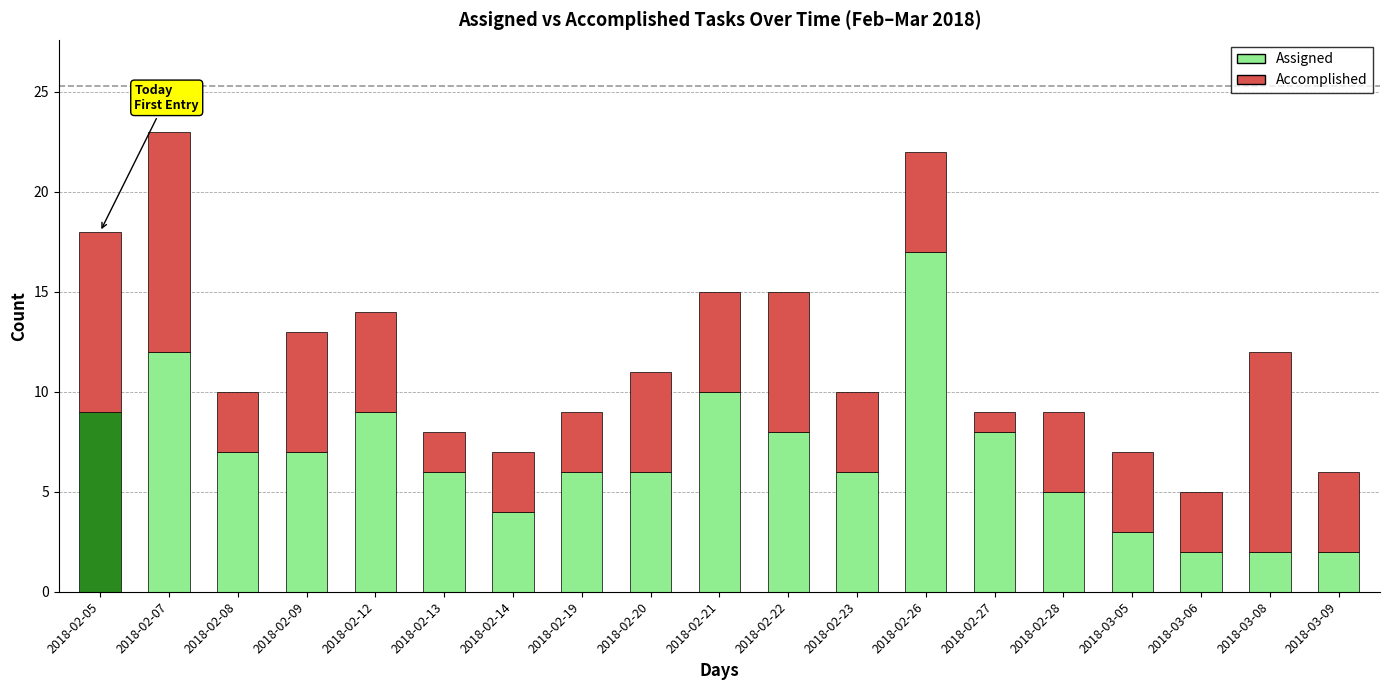

What is the approximate value of Assigned at 2018-02-09?

7